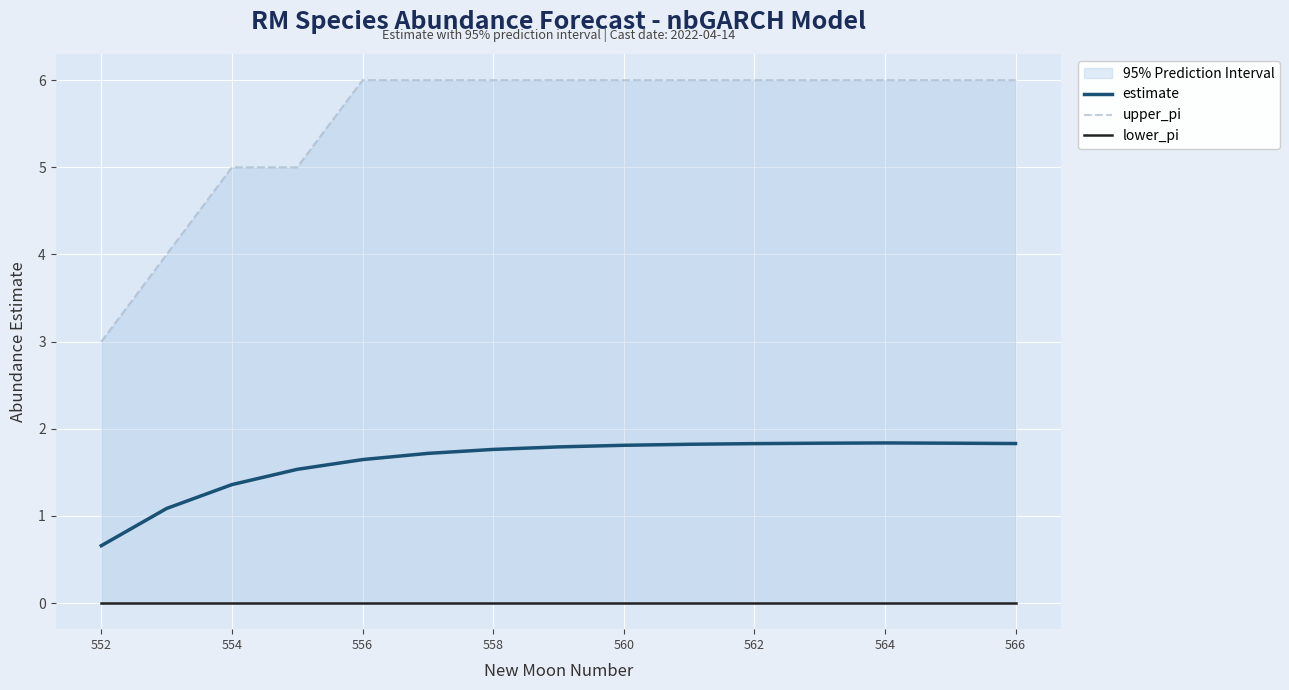

List the series in order of their overall mean, lowest first.

lower_pi, estimate, upper_pi